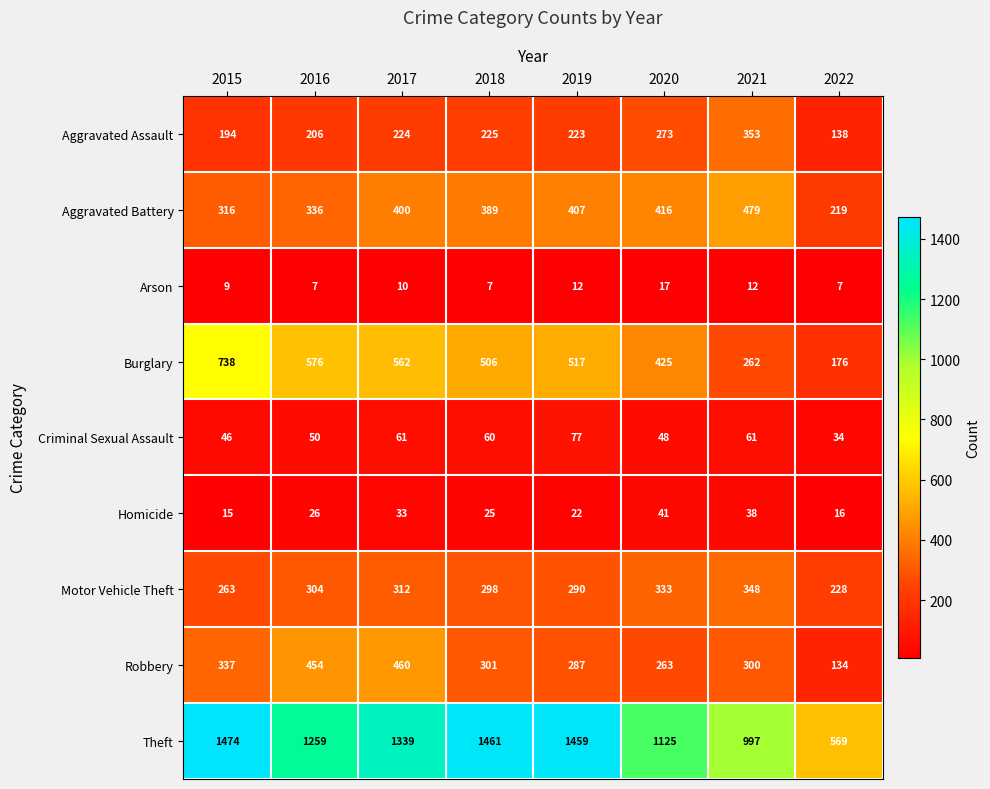

Rank the series by their maximum value, from highest to lowest.

Theft, Burglary, Aggravated Battery, Robbery, Aggravated Assault, Motor Vehicle Theft, Criminal Sexual Assault, Homicide, Arson